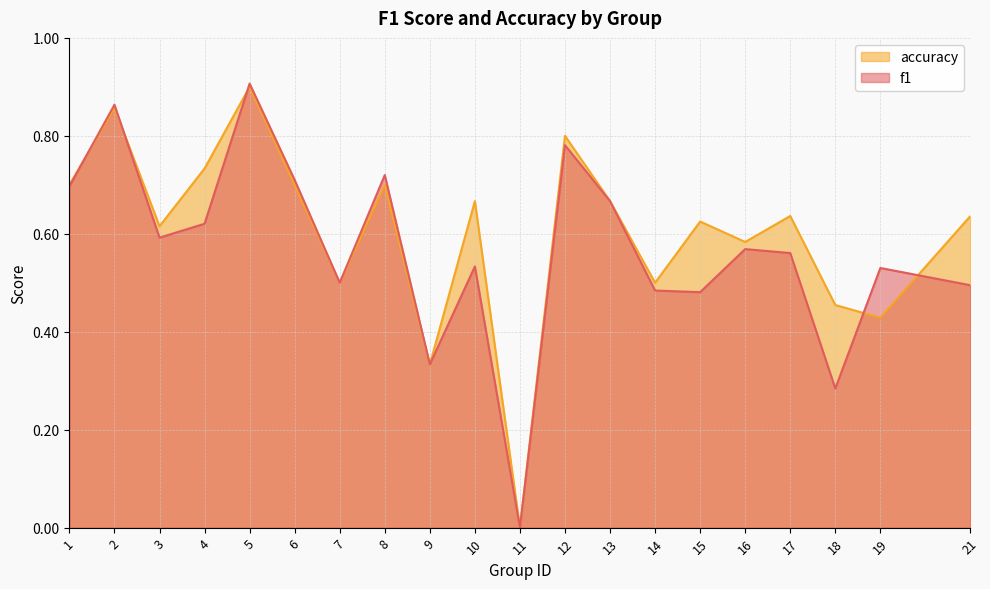

What is the difference between the maximum and minimum values in the accuracy series?

0.9